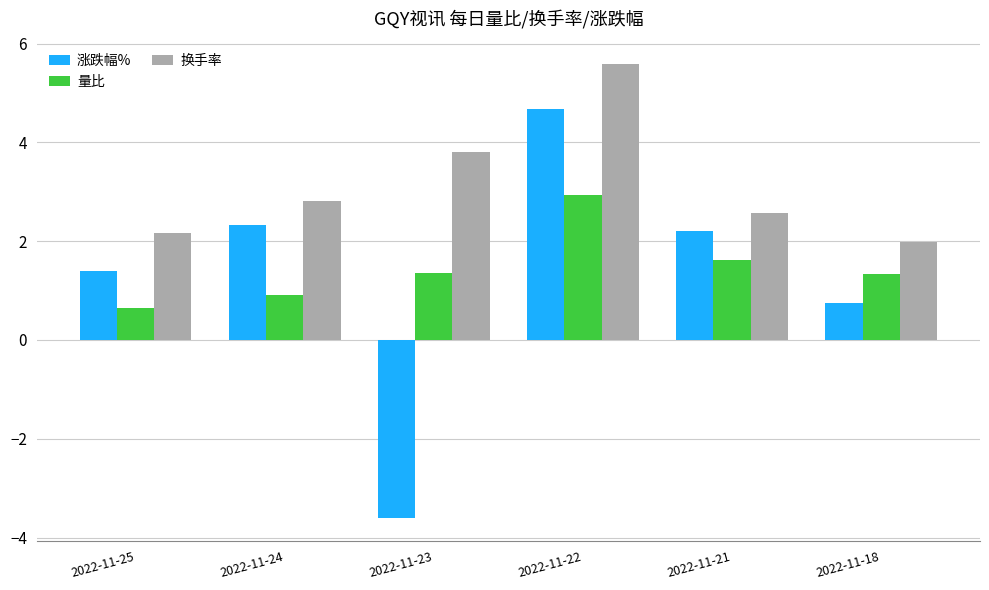

What are all the series names shown in the legend?

涨跌幅%, 量比, 换手率